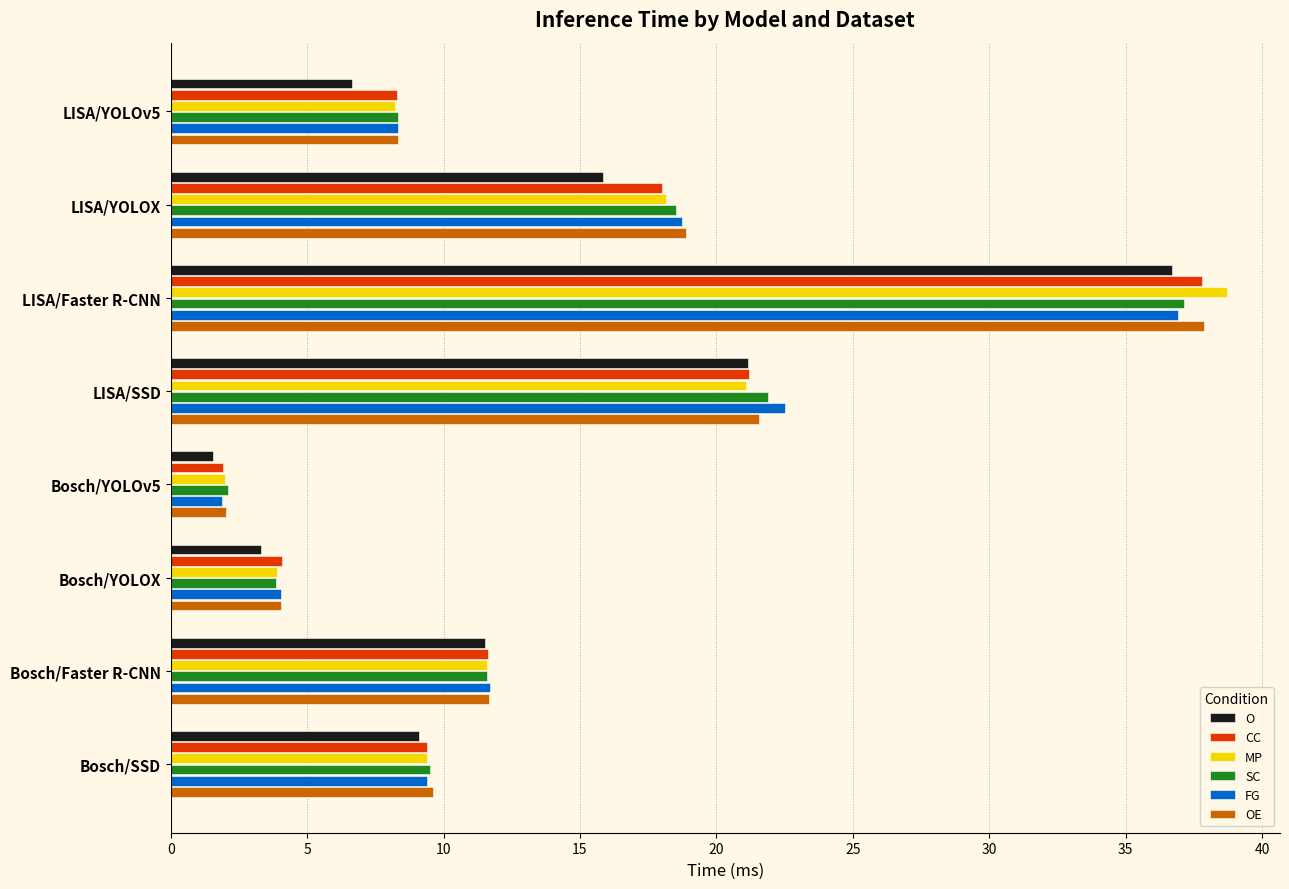

Which series changed the most between Bosch/YOLOv5 and Bosch/SSD?

OE